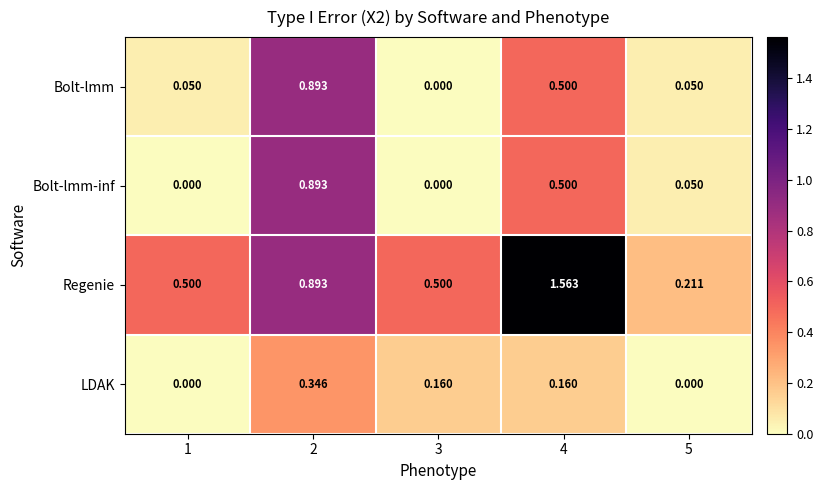

At how many categories does at least one series exceed 1?

1